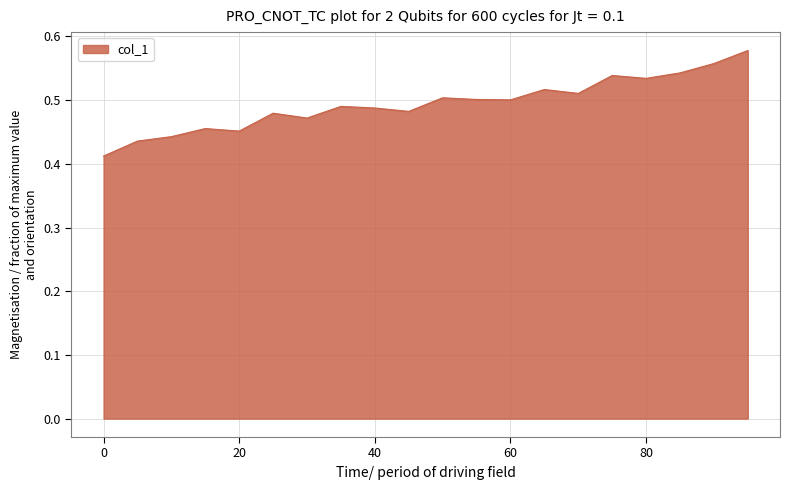

Reading right to left, list all the values displayed in this chart.

95.0=0.6	90.0=0.6	85.0=0.5	80.0=0.5	75.0=0.5	70.0=0.5	65.0=0.5	60.0=0.5	55.0=0.5	50.0=0.5	45.0=0.5	40.0=0.5	35.0=0.5	30.0=0.5	25.0=0.5	20.0=0.5	15.0=0.5	10.0=0.4	5.0=0.4	0.0=0.4